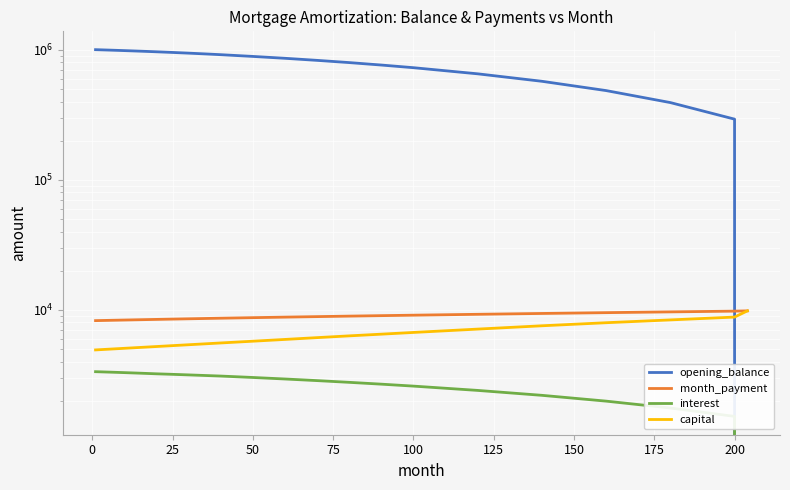

How many lines are shown in the chart?

4